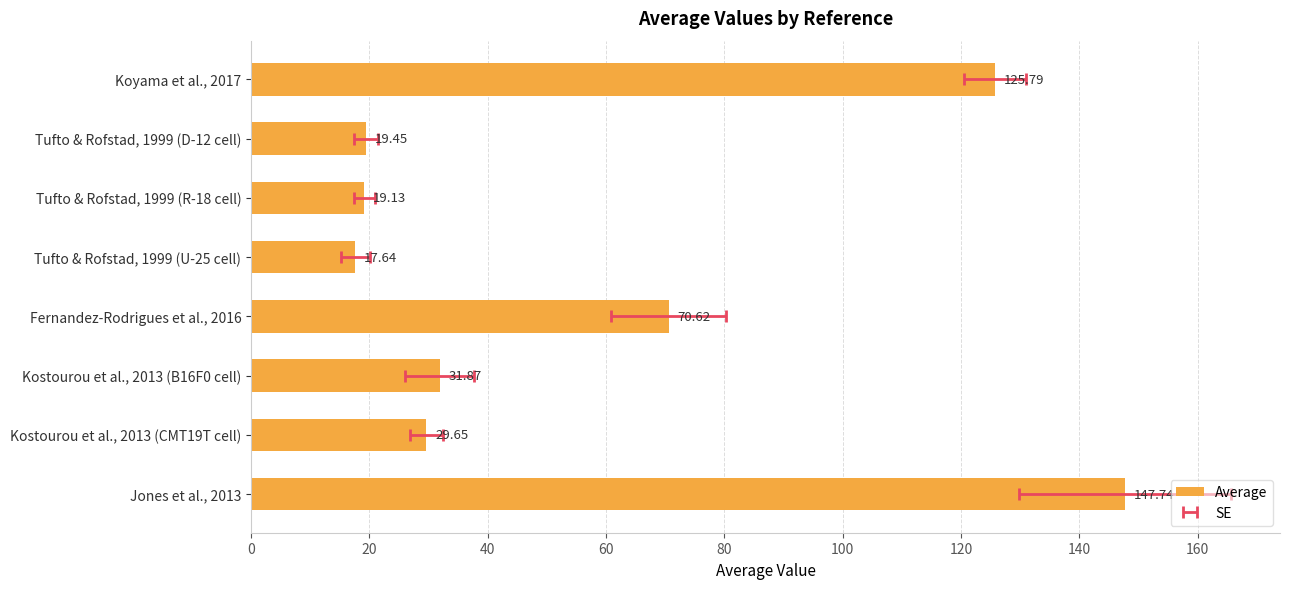

How many data points are less than 31?

4